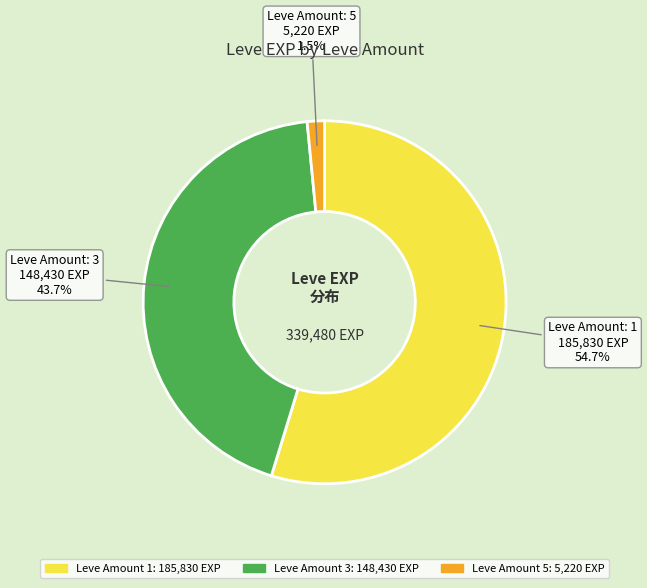

Does any single category account for the majority?

Yes